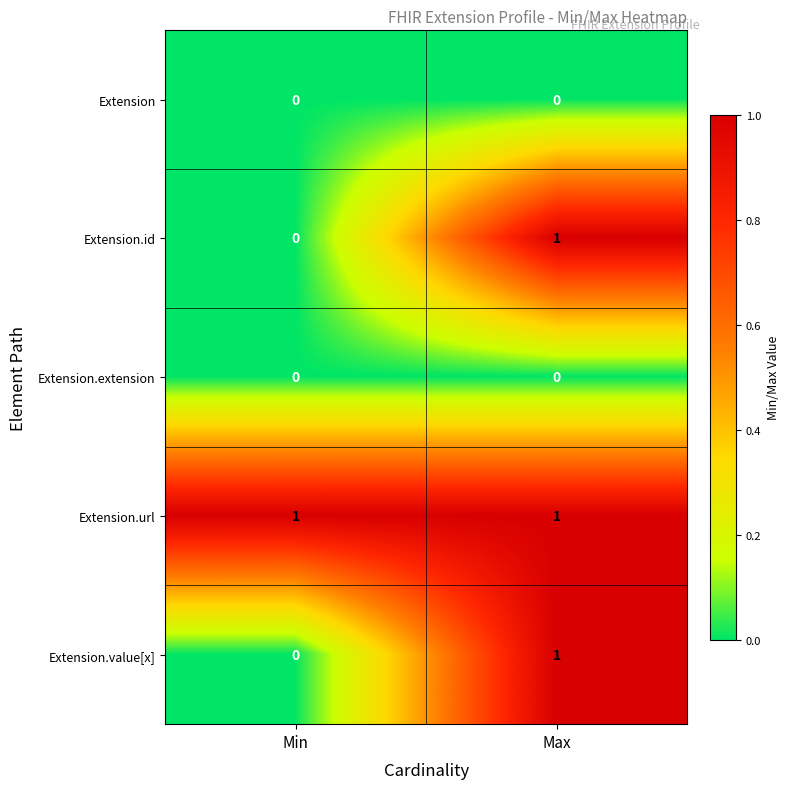

Which category has the highest value in the Extension.value[x] series?

Max